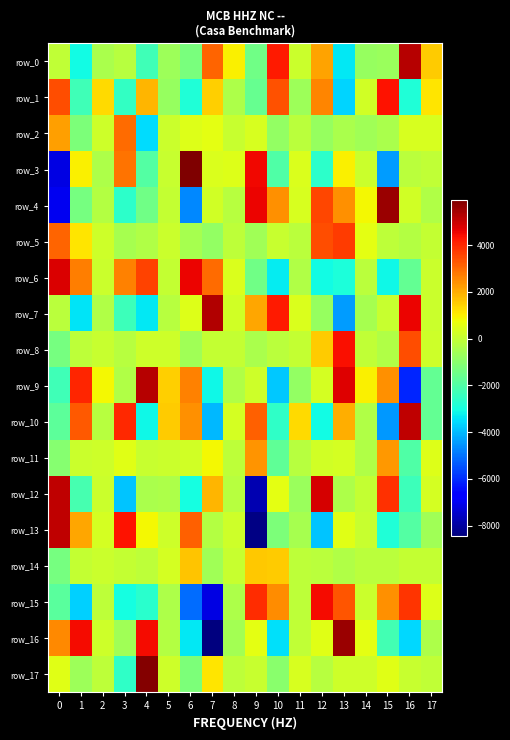

How many data points does each series have?

18